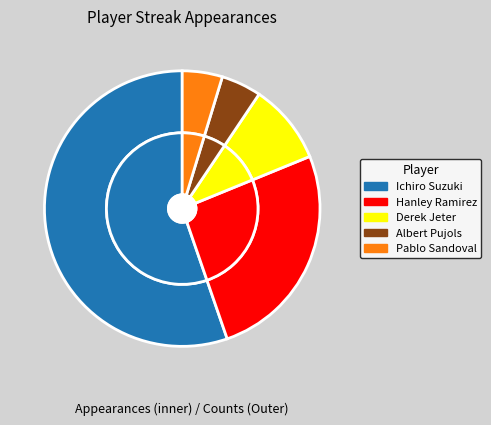

To the nearest percent, what portion does Ichiro Suzuki represent?

55%